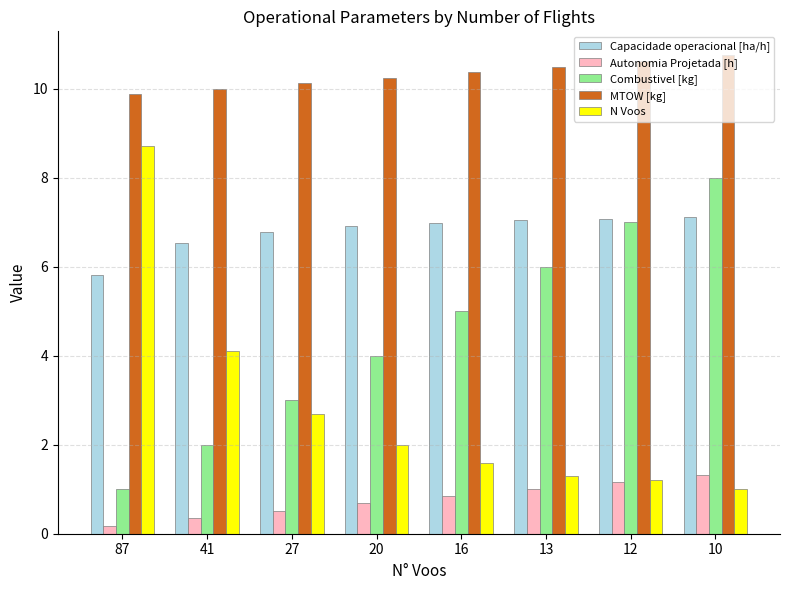

What is the average value of the Capacidade operacional [ha/h] series?

6.8